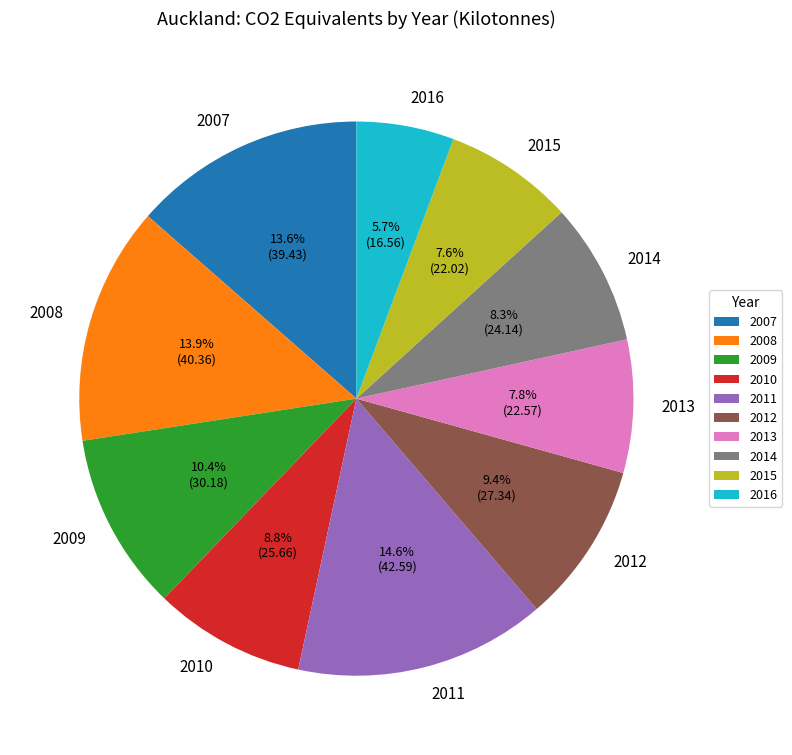

To the nearest percent, what is the combined percentage of 2007 and 2015?

21%